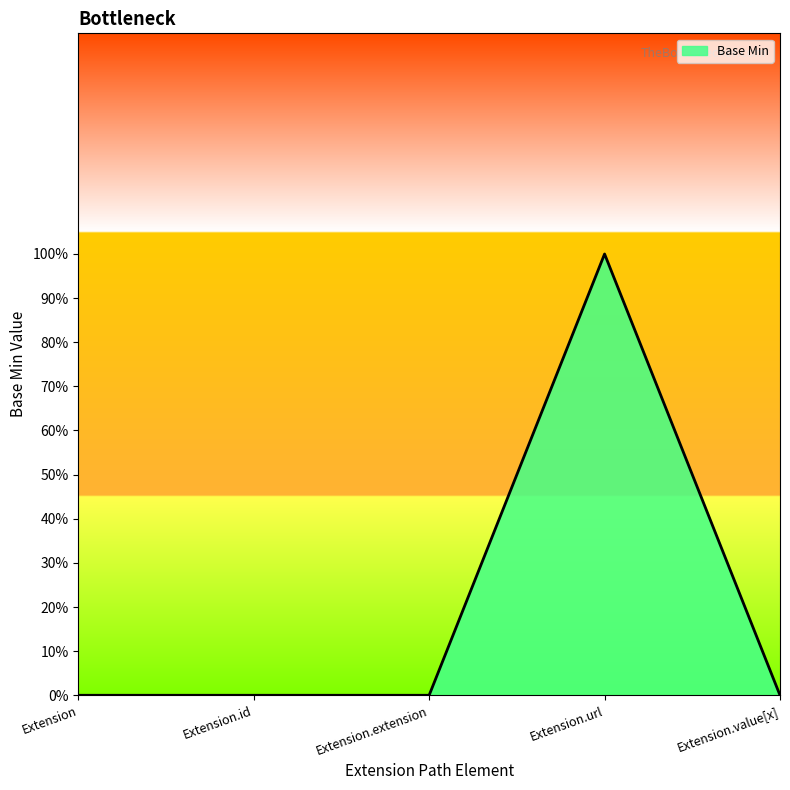

What position from the right is Extension.extension?

3